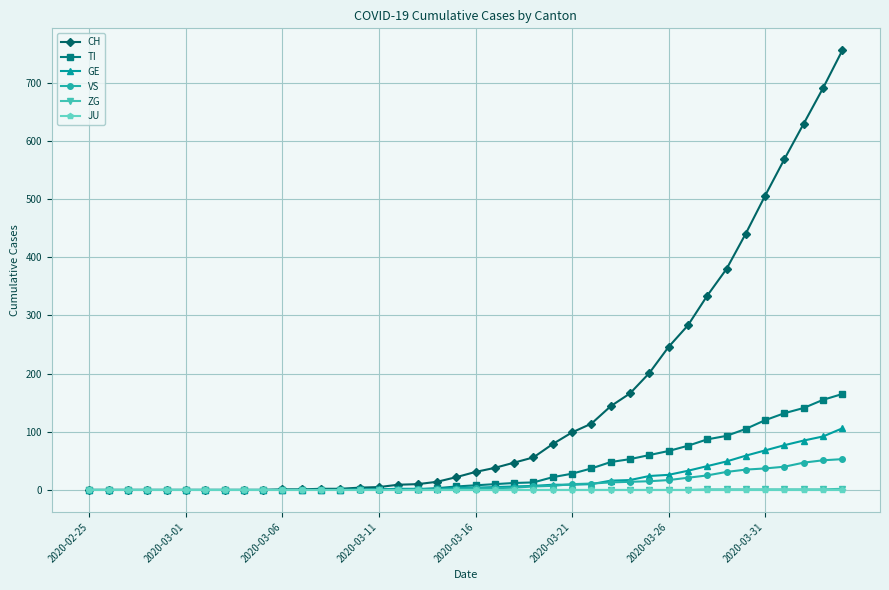

Is this an area chart (filled region under the line)?

No